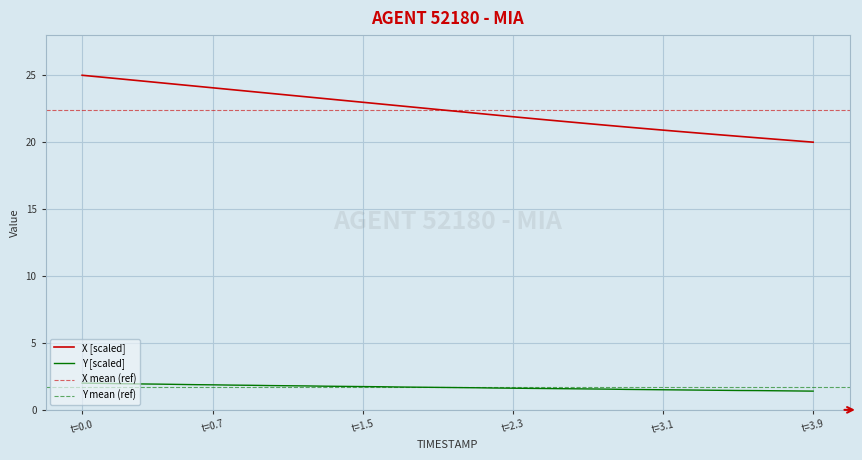

The Y series shows 2.6 at 2.7. True or false?

False